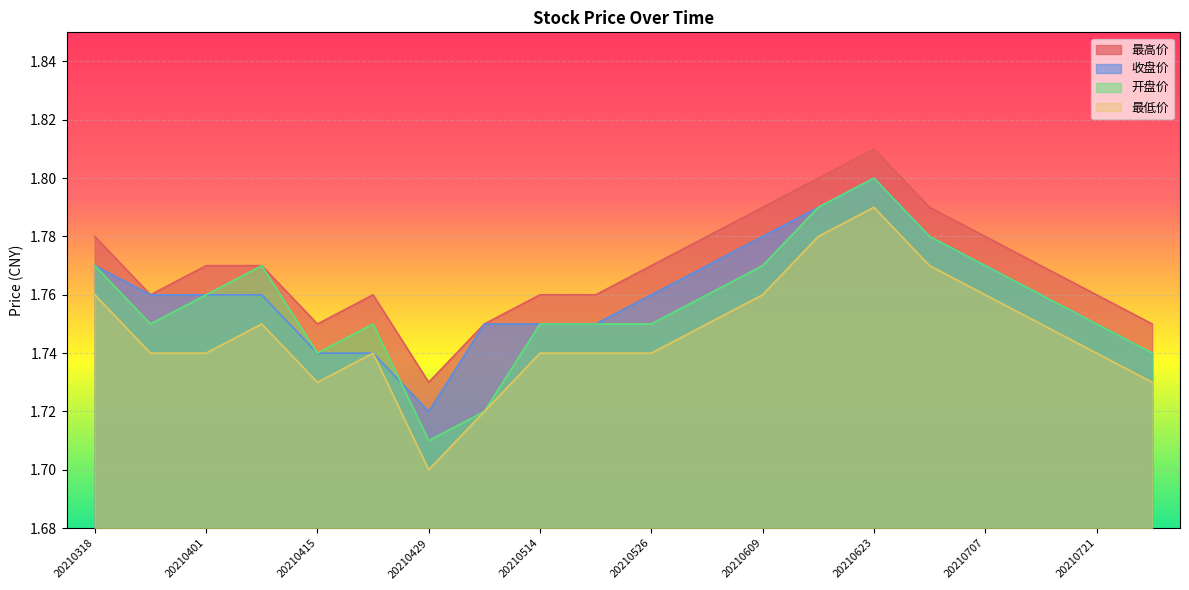

Which has a higher value, 20210707 or 20210514?

20210707